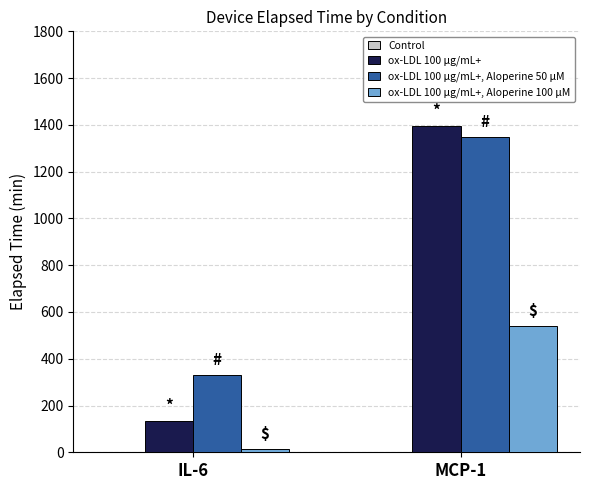

How many data points does each series have?

2